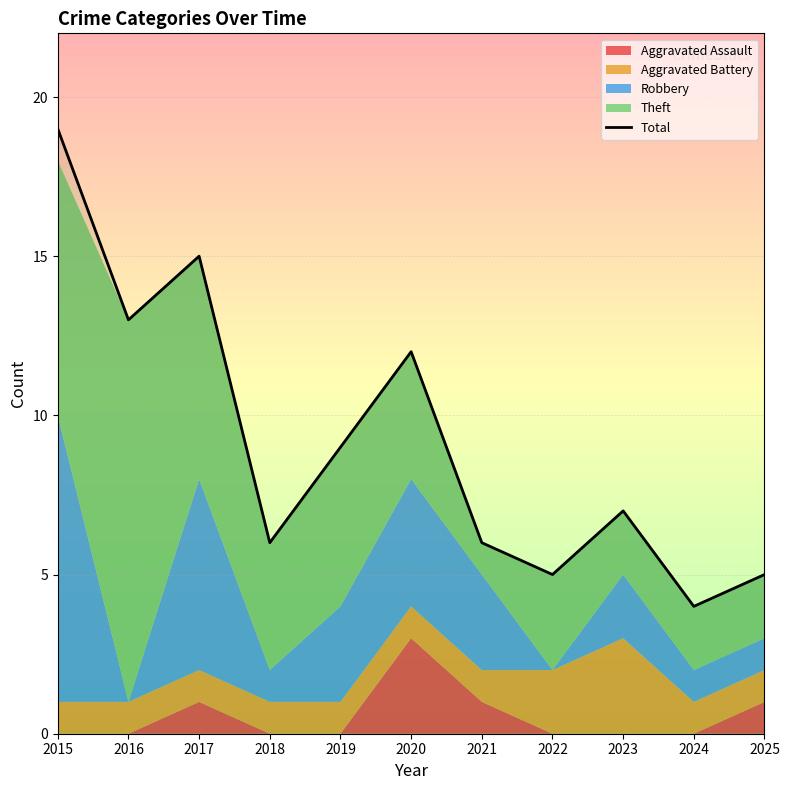

What is the maximum value shown in the chart?

19